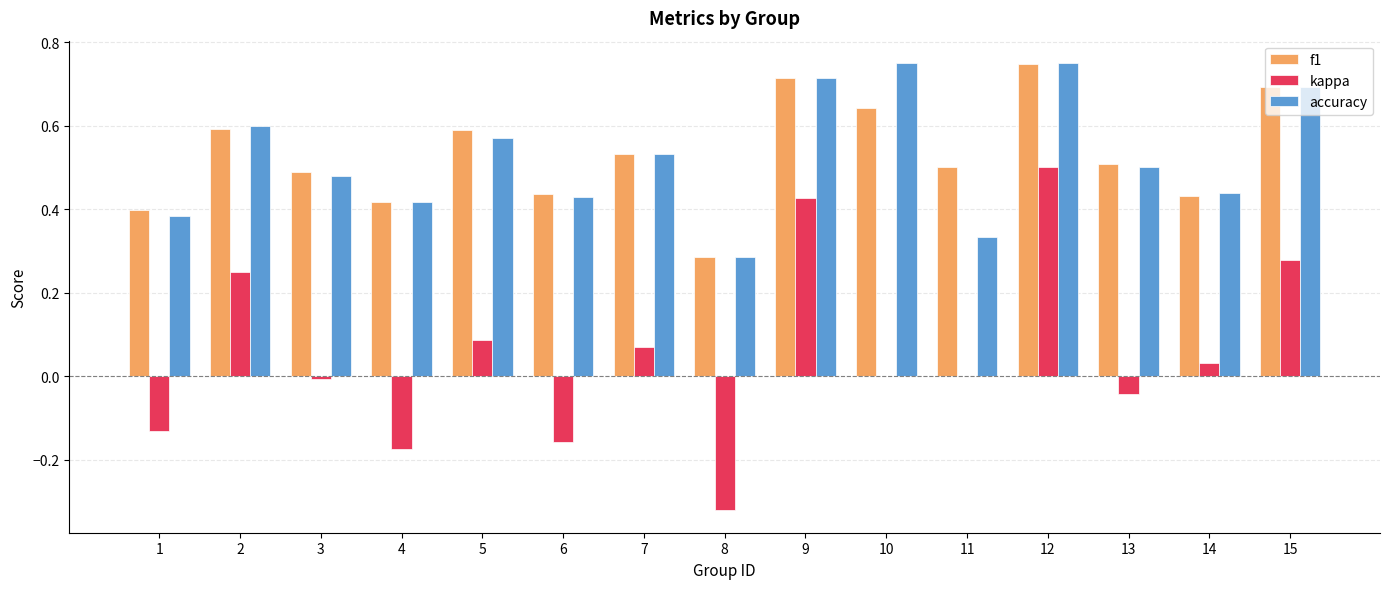

What is the sum of all accuracy values?

7.9